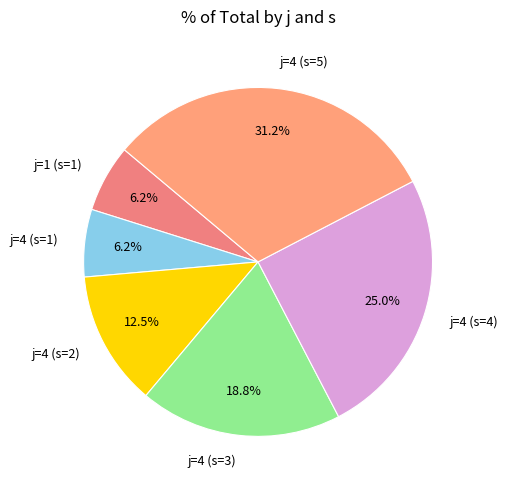

What is the largest slice in the pie chart?

j=4 (s=5)